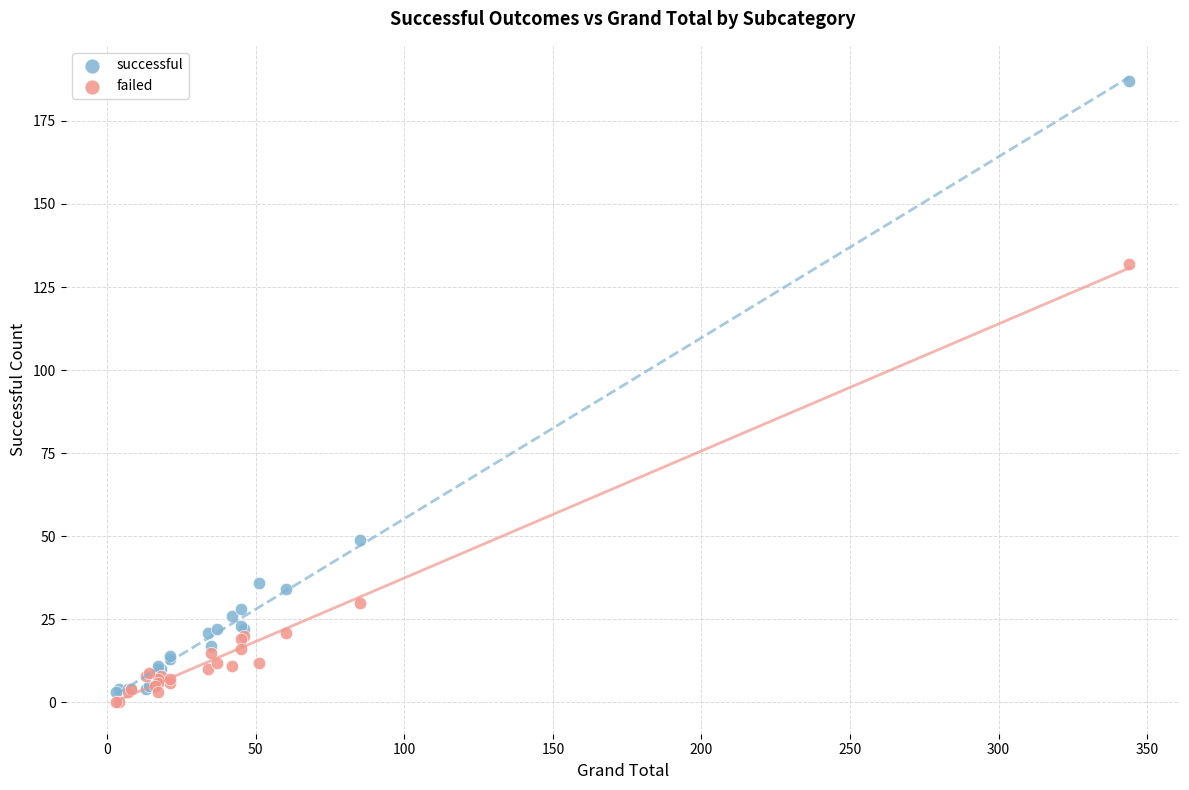

In the successful series, what Y value is closest to 95?

49